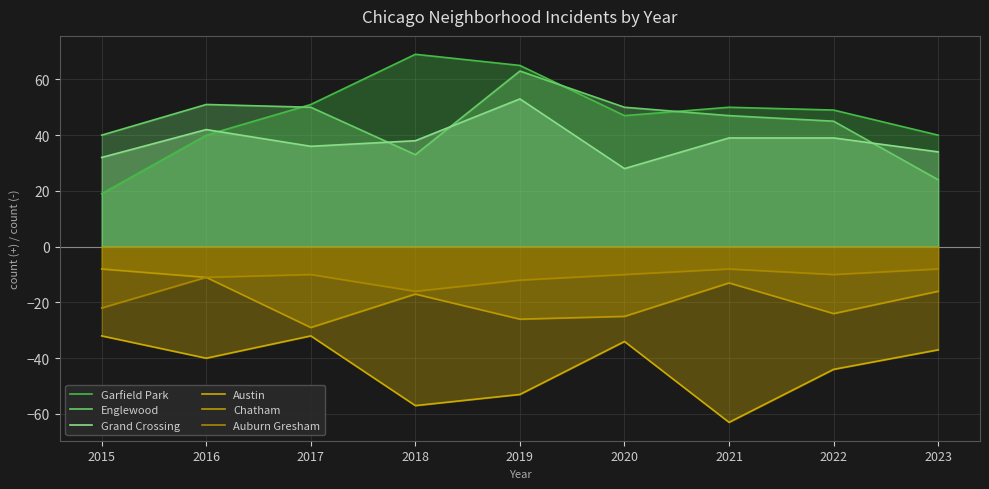

How many series are shown in this chart?

6